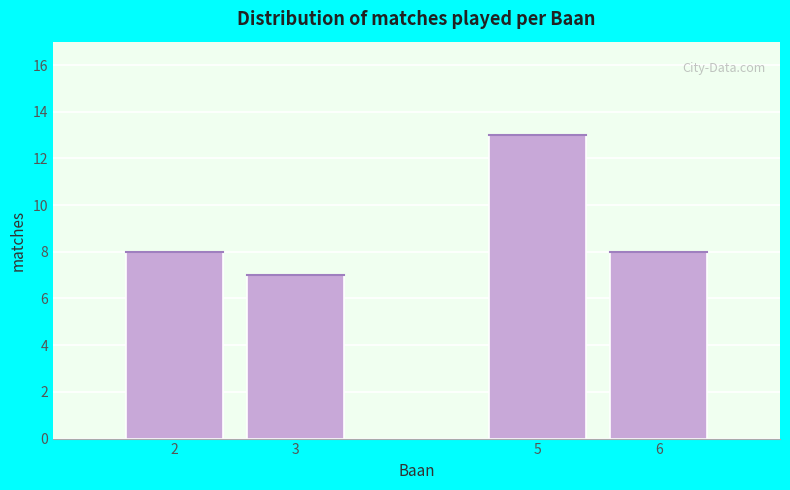

Reading right to left, what are all the values shown in this chart?

6=8	5=13	3=7	2=8